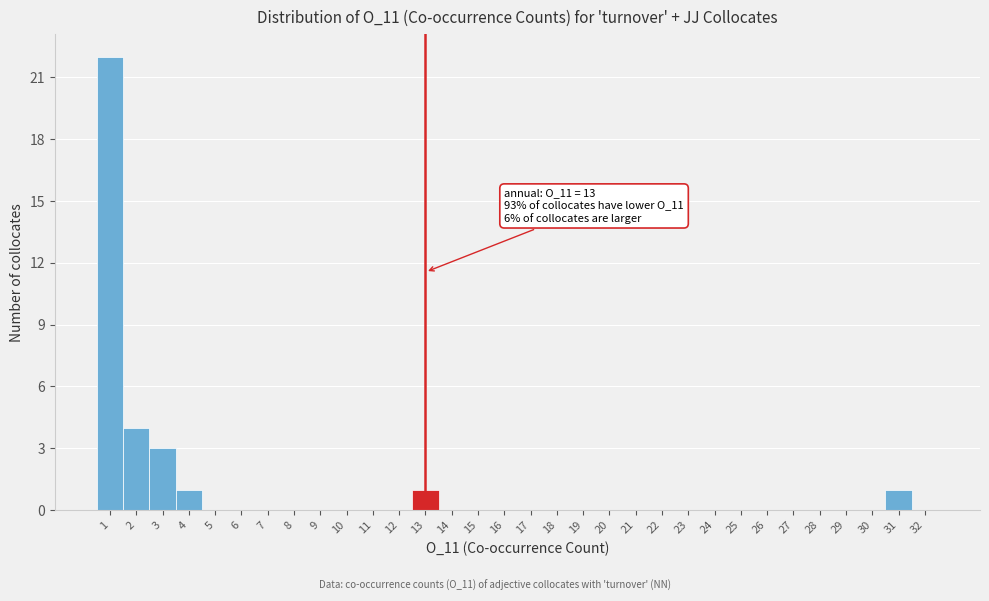

Which range on the x-axis has the tallest bar?

0.5 to 1.5